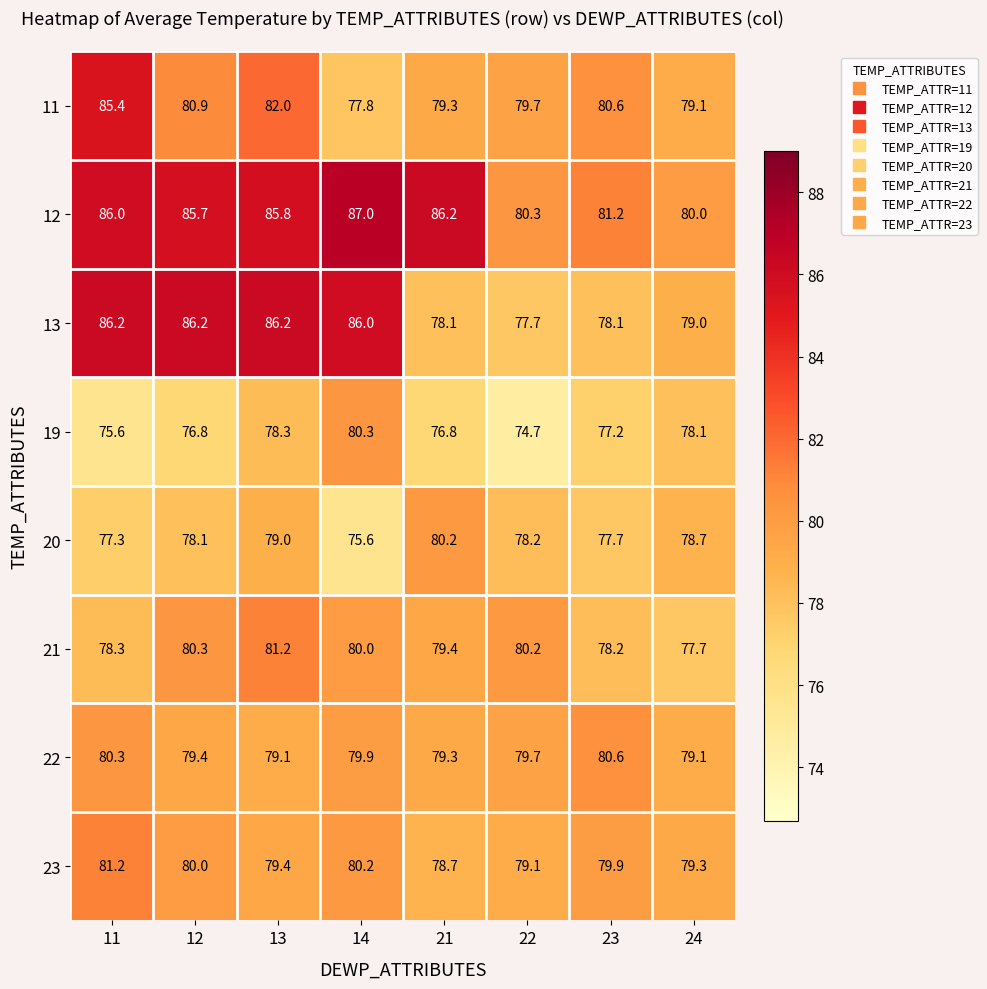

At which category is the sum across all series the highest?

13